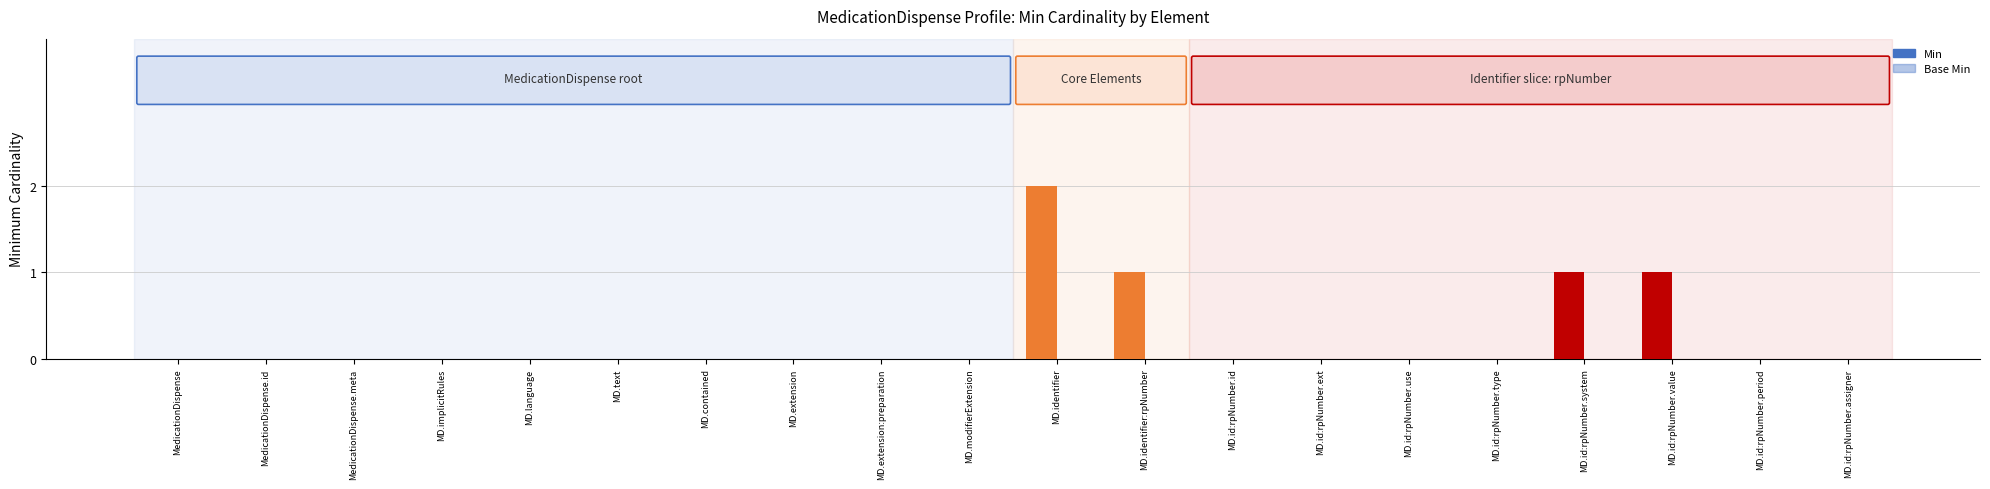

Is the value of Min at MedicationDispense.text greater than the value of Base Min at MedicationDispense.identifier:rpNumber.assigner?

No